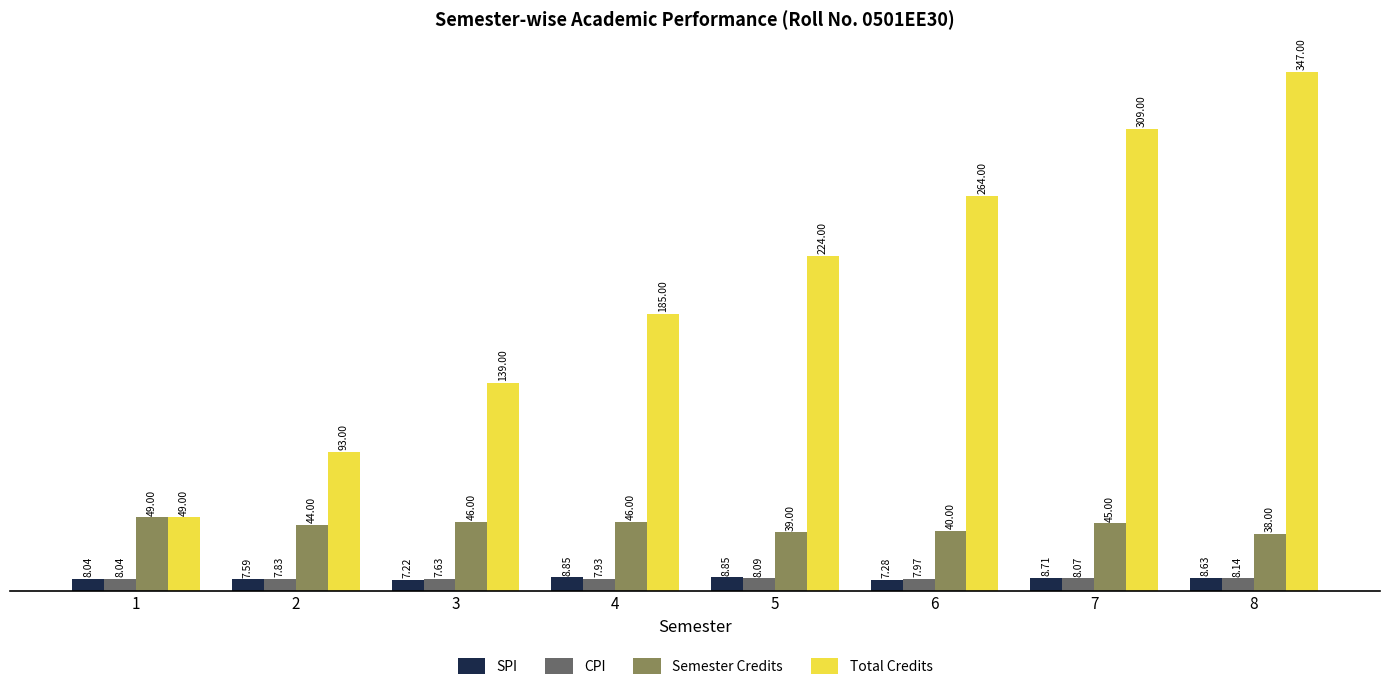

At how many categories does at least one series exceed 61?

7